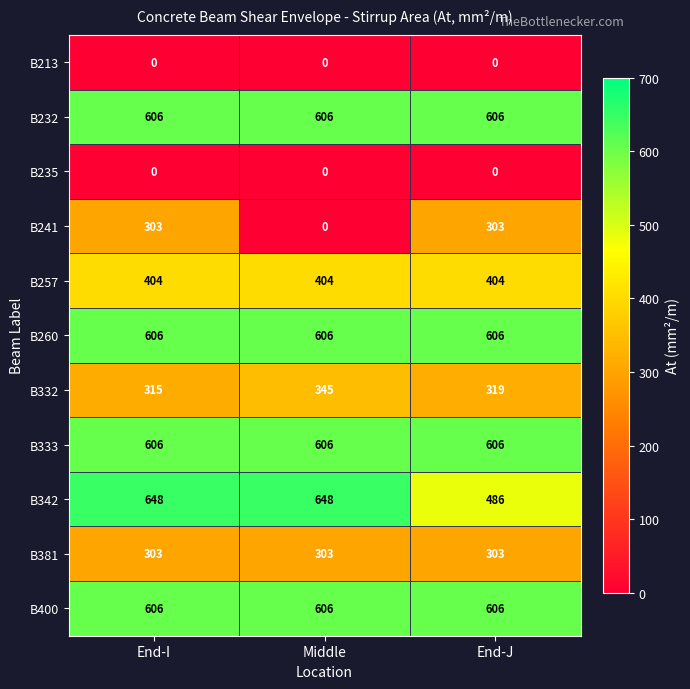

True or false: B241 has a value of 303 at End-I.

True